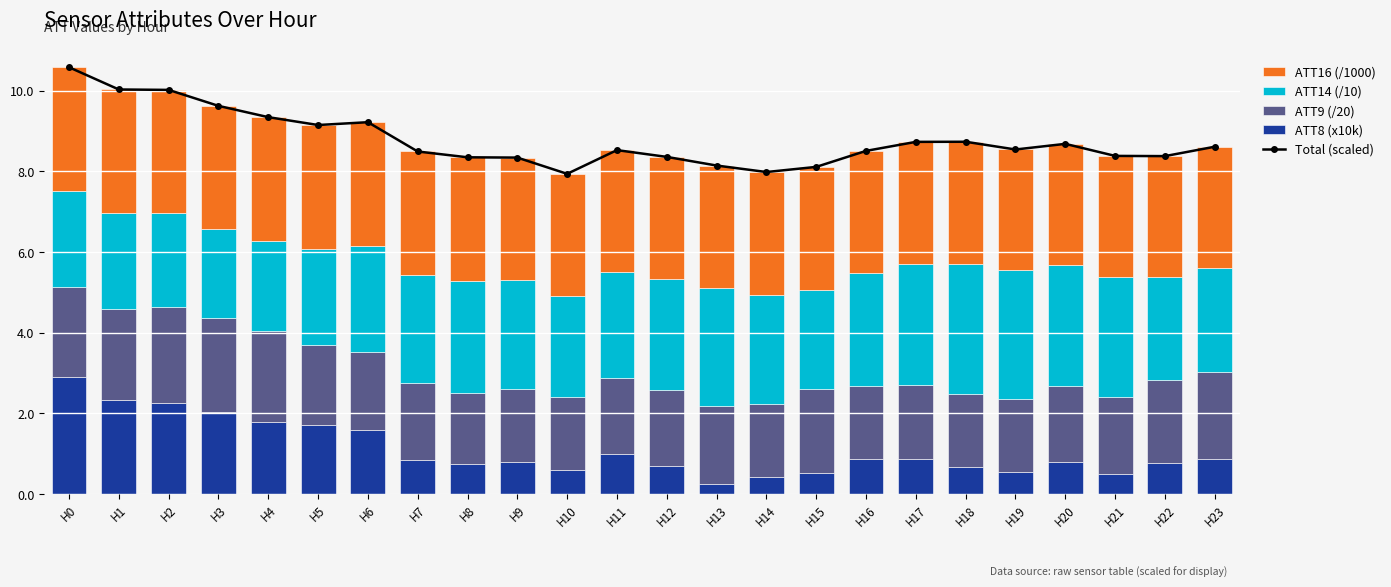

What is the sum of all Total (scaled) values?

210.8